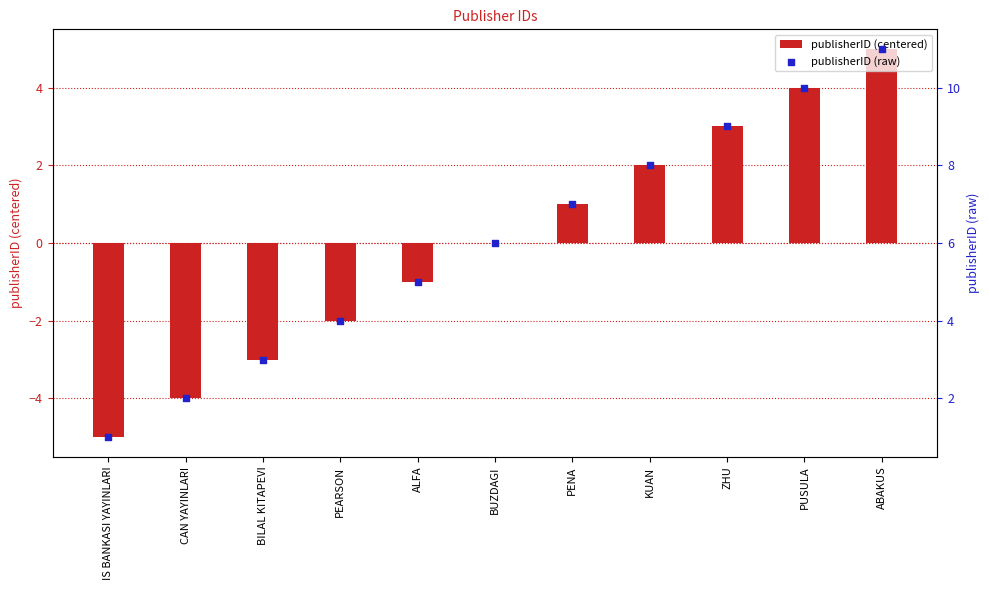

What are all the series names shown in the legend?

publisherID (centered), publisherID (raw)